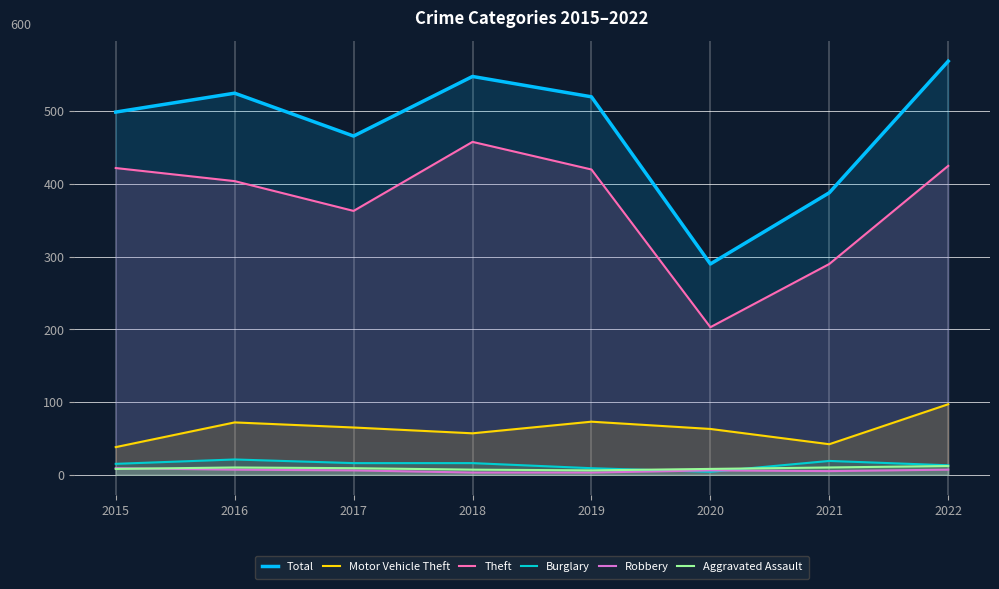

Is it true that Aggravated Assault equals 10 at 2016?

True